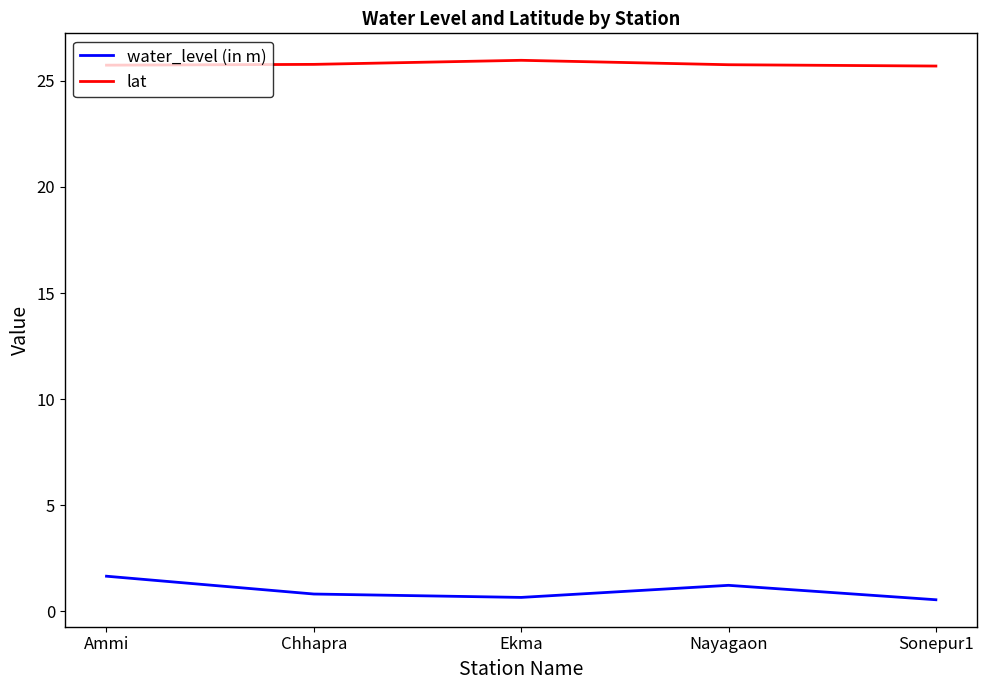

What is the spread (max minus min) of values at Nayagaon?

24.5